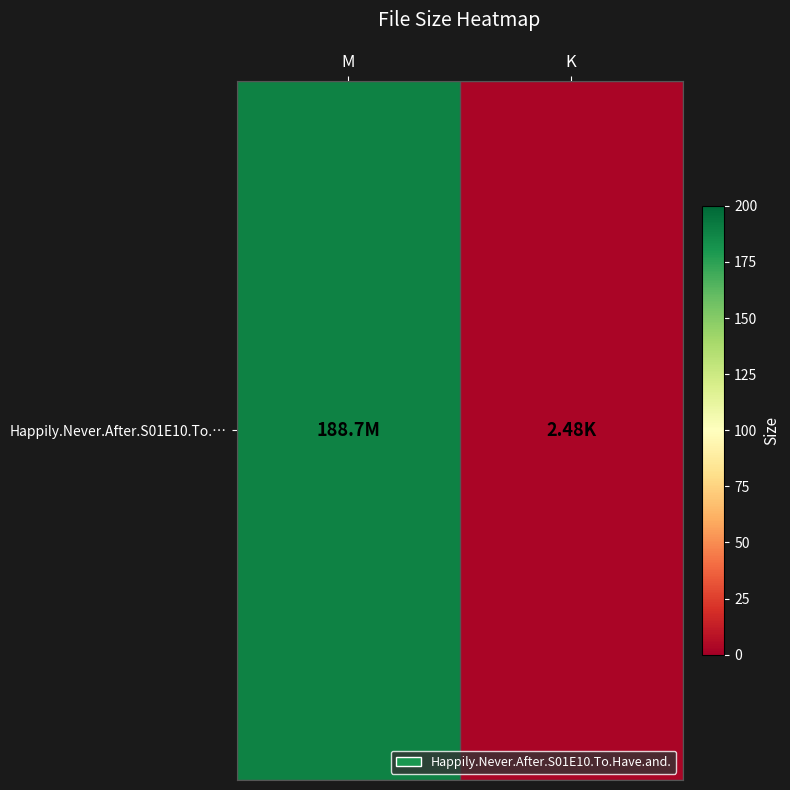

What is the difference between the maximum and minimum values?

186.2